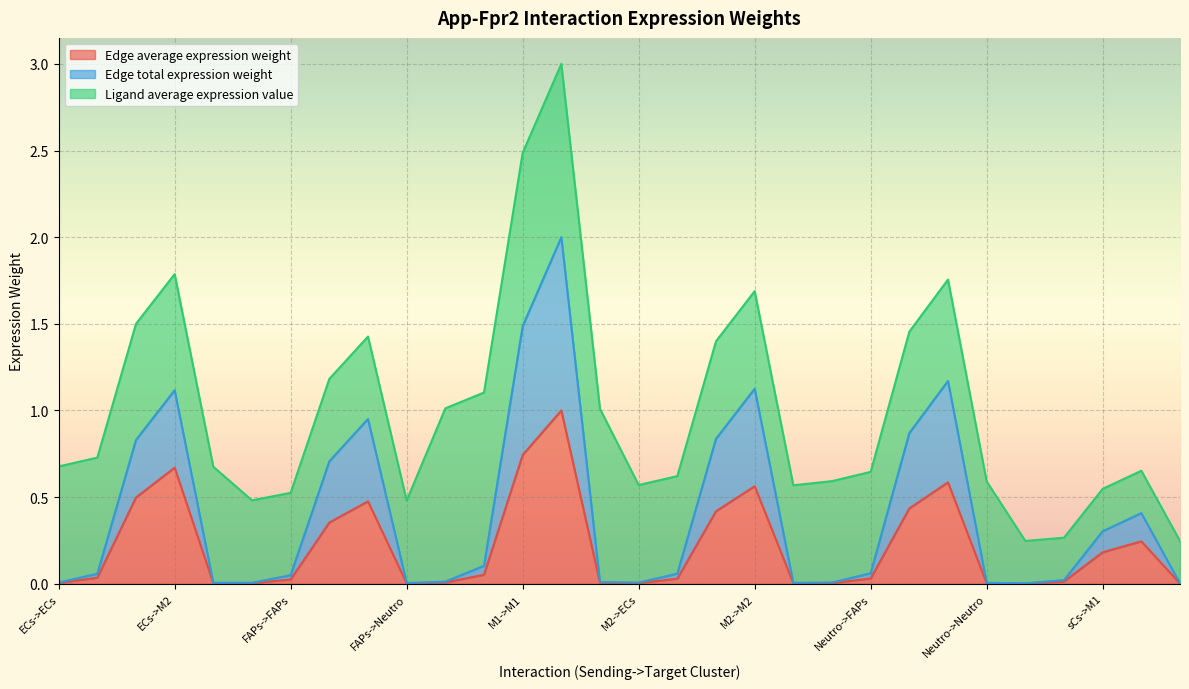

What is the maximum value for Edge average expression weight?

1.0